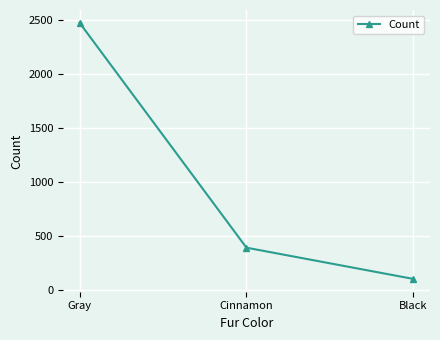

What position from the right is Black?

1